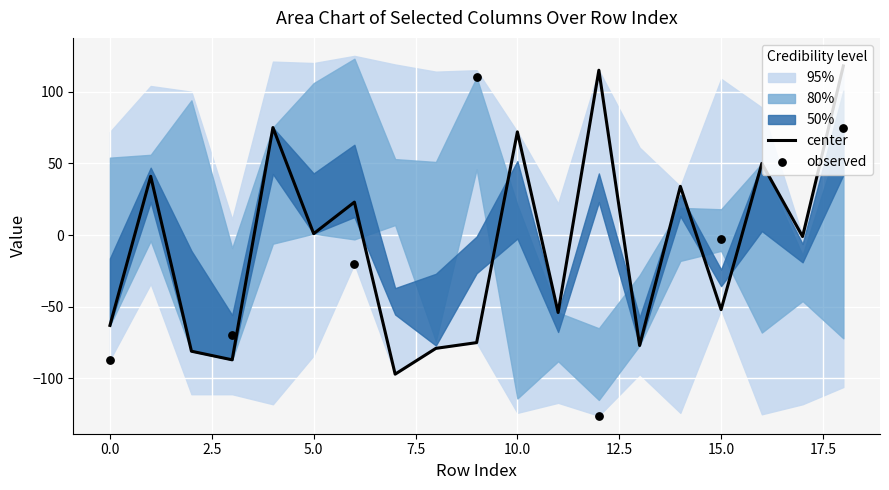

At which category is the sum across all series the highest?

9